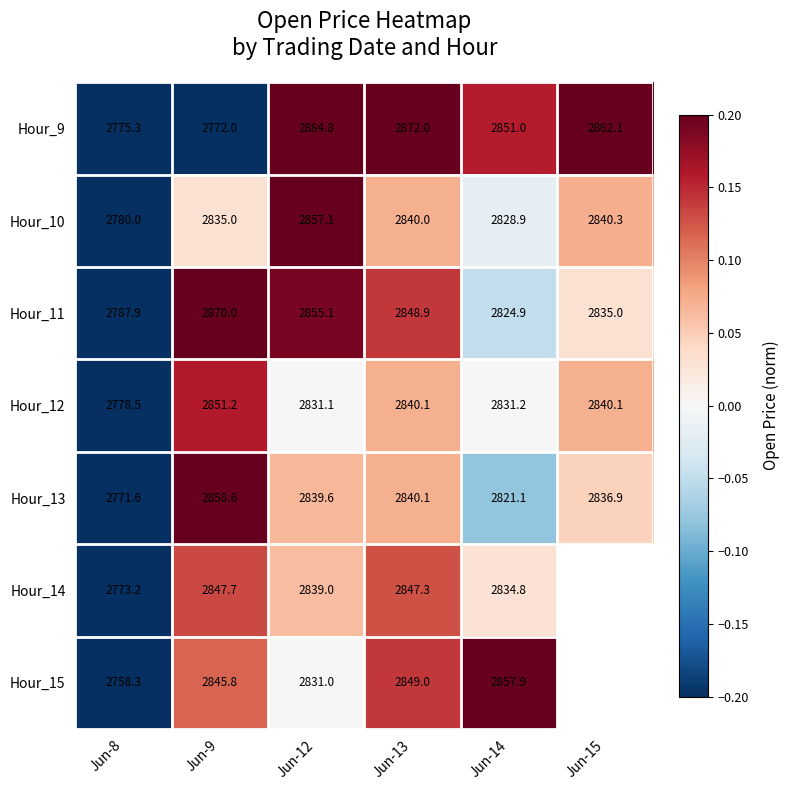

Is the value of Hour_13 at Jun-14 greater than the value of Hour_10 at Jun-13?

No